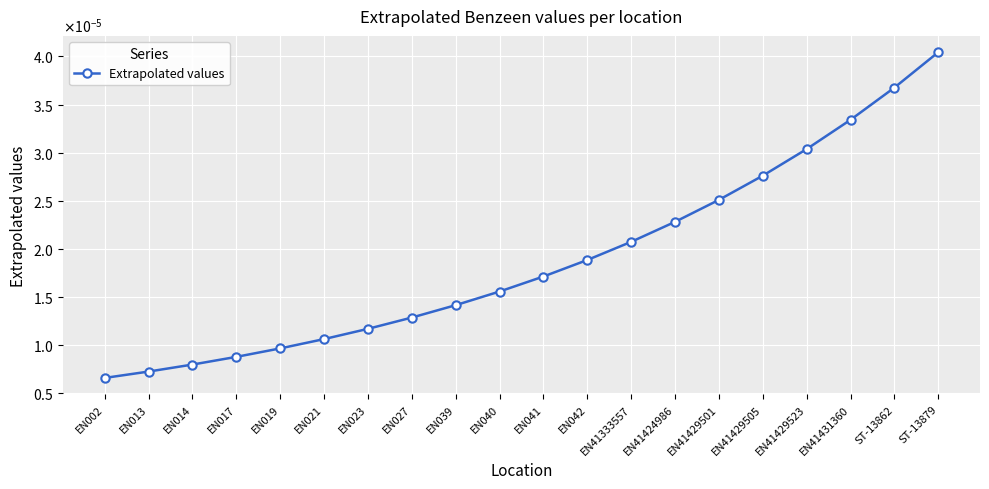

Where is the data nearest to the value 0?

EN002